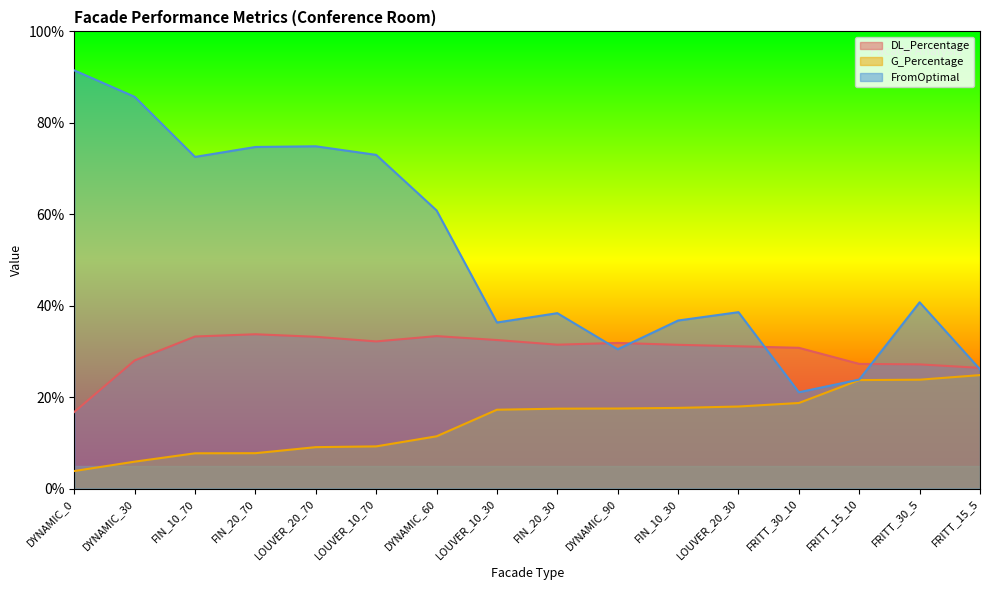

True or false: DL_Percentage and G_Percentage intersect in this chart.

False